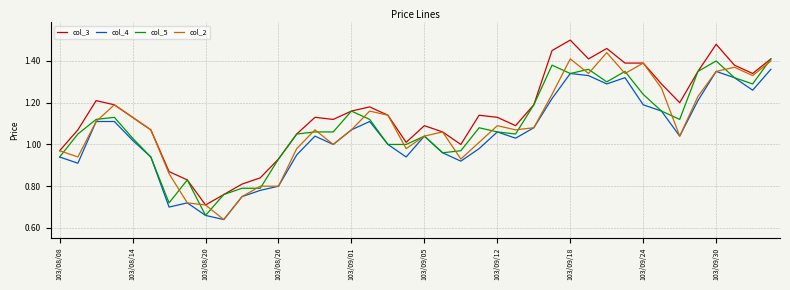

After their last crossing, which series has the higher values: col_2 or col_5?

col_5